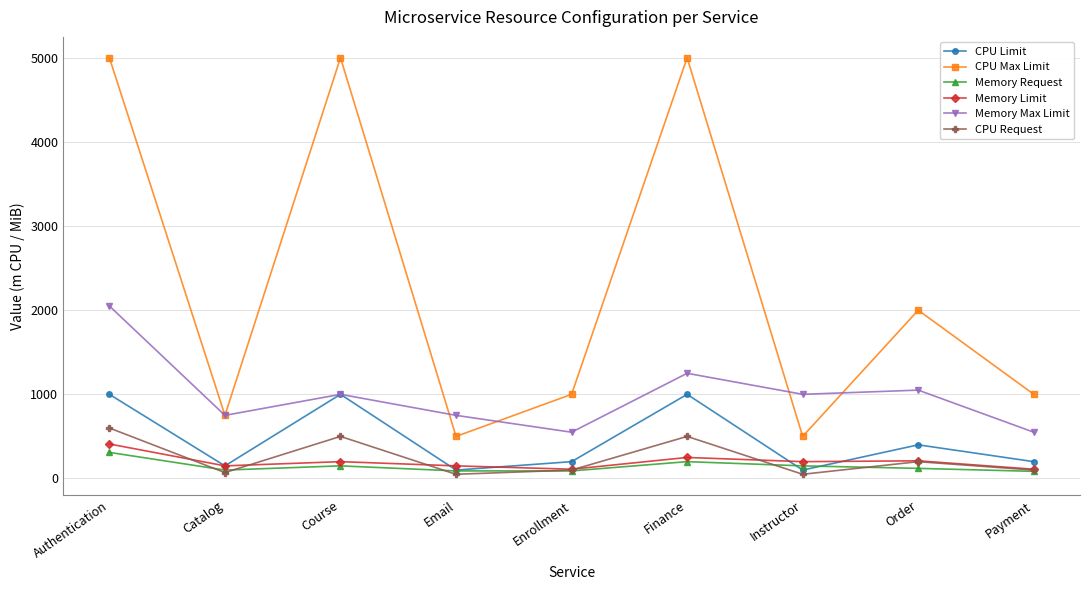

In Memory Max Limit, how many points are lower than both neighbors (excluding endpoints)?

3